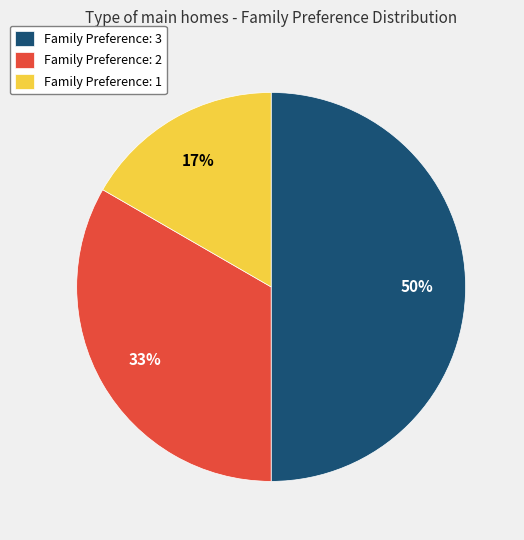

Count the number of slices in the pie.

3